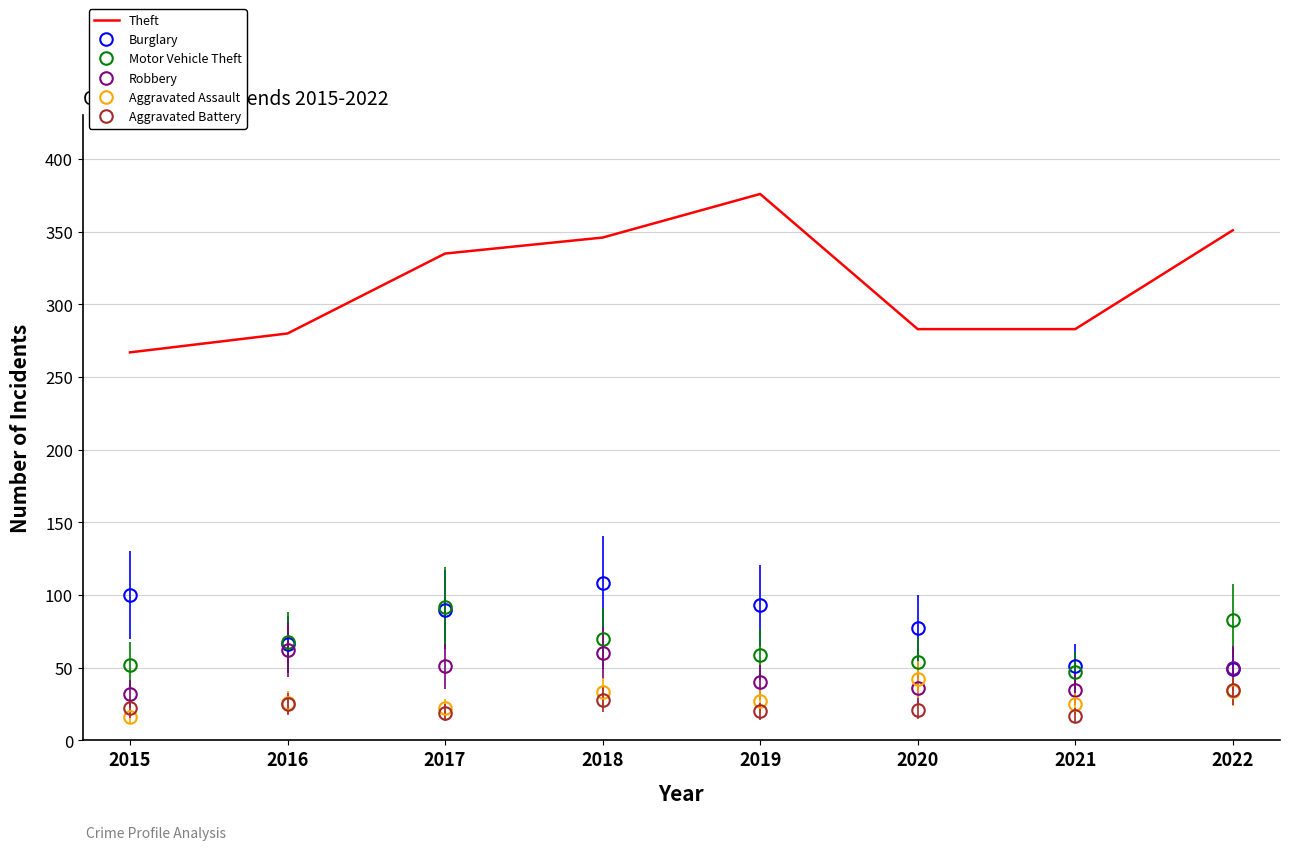

Between 2015 and 2017, which series saw the biggest shift?

Theft